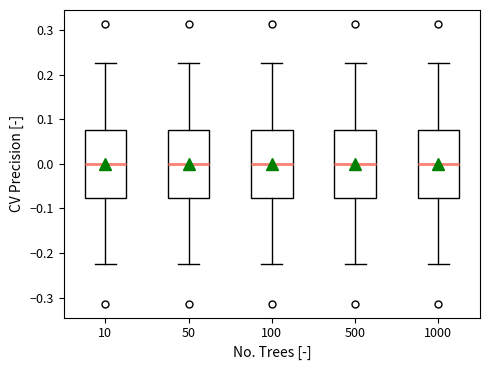

Reading left to right, read every box against the y-axis: the position of its median line, the range the box covers, and the ends of its whiskers. The values are not printed on the chart, so give them approximately, as read against the axis.

10: median 0.00, box -0.08 to 0.08, whiskers -0.23 to 0.23
50: median 0.00, box -0.08 to 0.08, whiskers -0.23 to 0.23
100: median 0.00, box -0.08 to 0.08, whiskers -0.23 to 0.23
500: median 0.00, box -0.08 to 0.08, whiskers -0.23 to 0.23
1000: median 0.00, box -0.08 to 0.08, whiskers -0.23 to 0.23